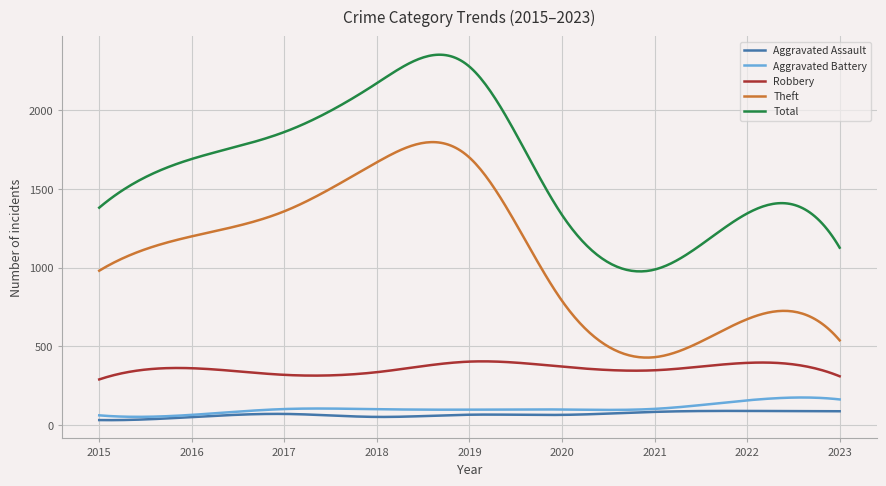

True or false: Aggravated Battery and Robbery intersect in this chart.

False